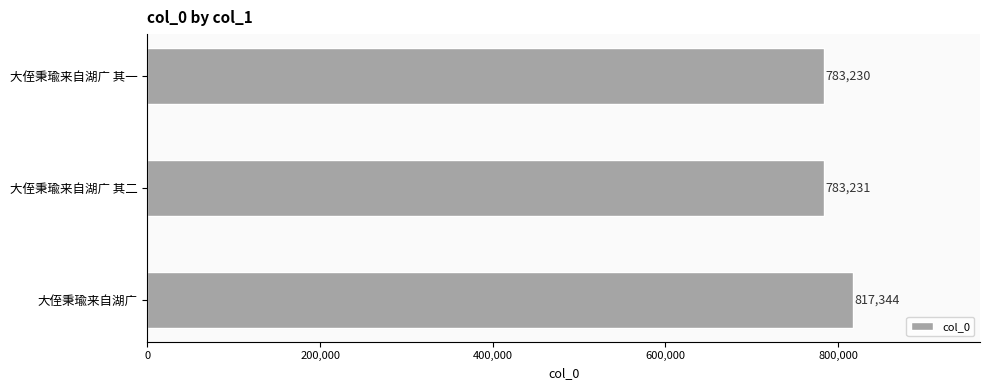

The value at 大侄秉瑜来自湖广 is 397887. True or false?

False